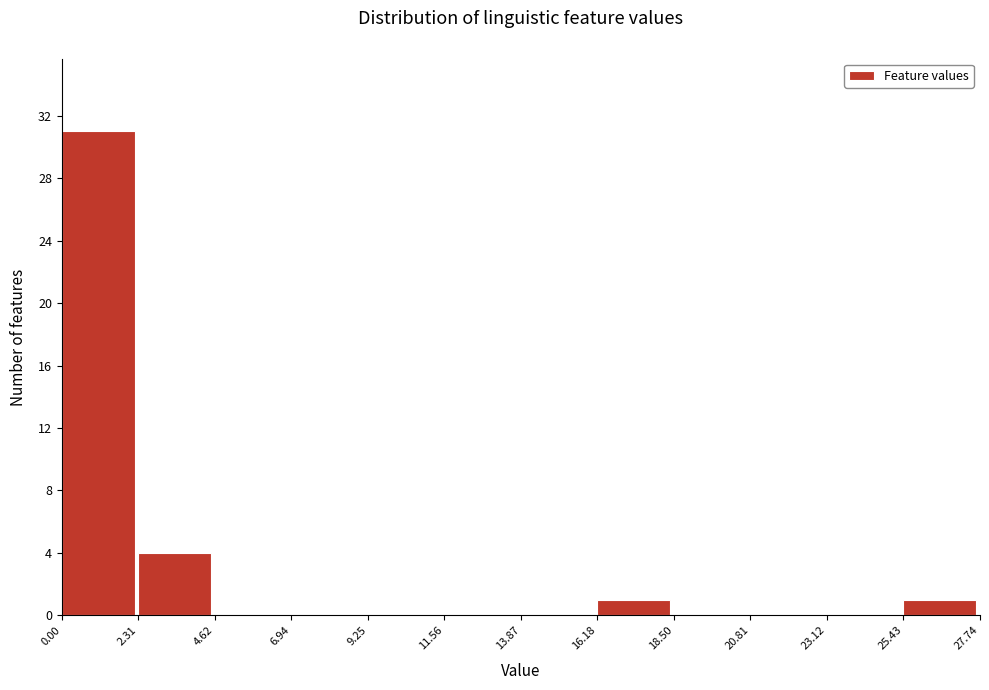

Which range on the x-axis has the tallest bar?

0.00 to 2.31